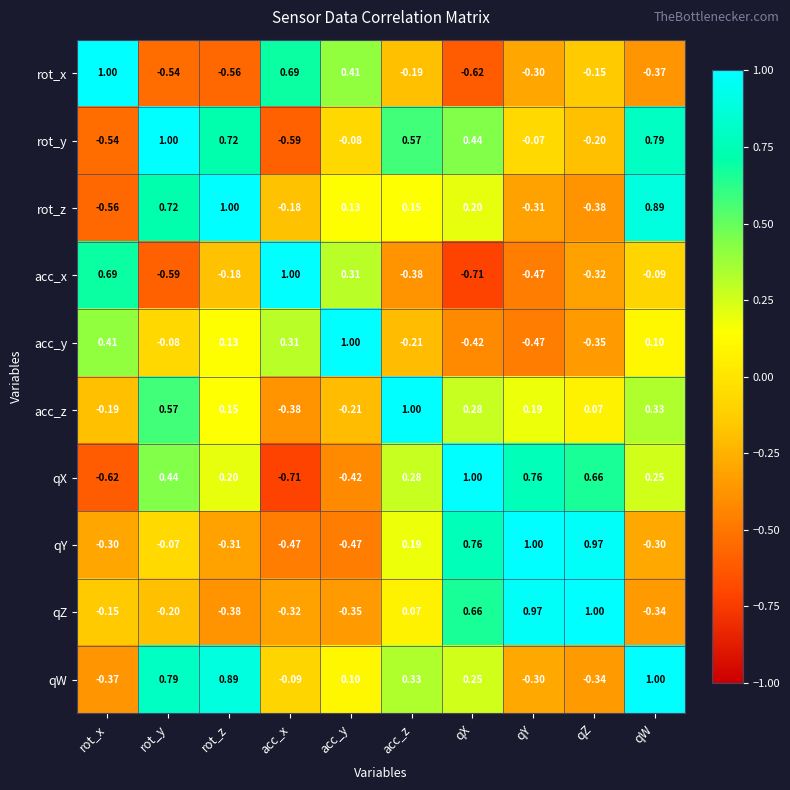

How many values in the rot_y series are below 0?

5